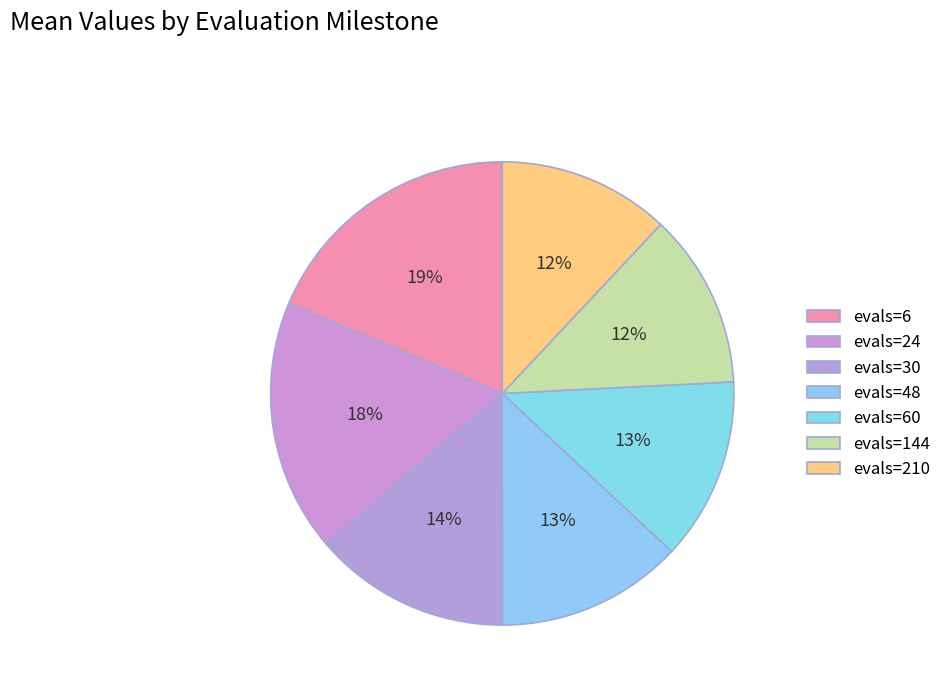

Is the sum of evals=210 and evals=6 greater than half?

No